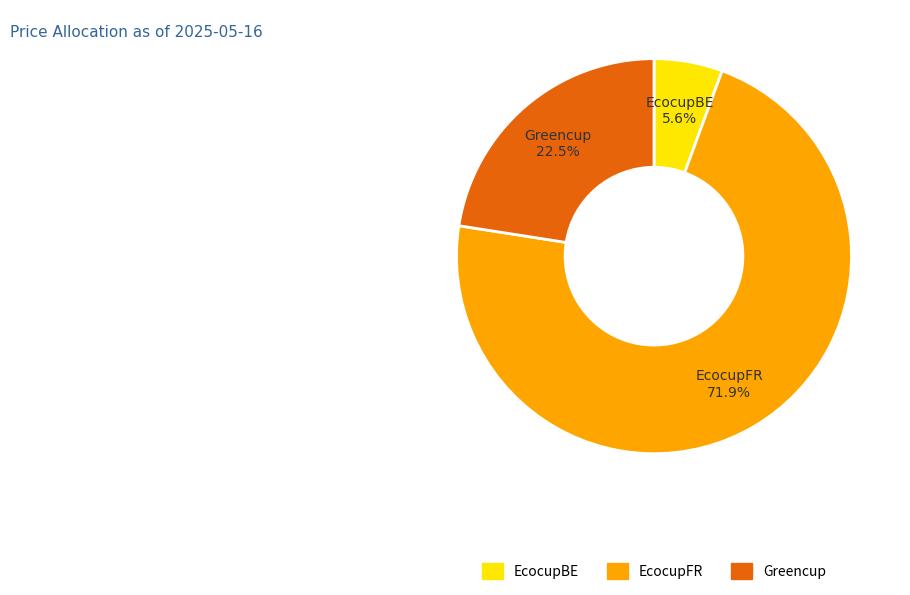

Which has a higher value, EcocupBE or EcocupFR?

EcocupFR